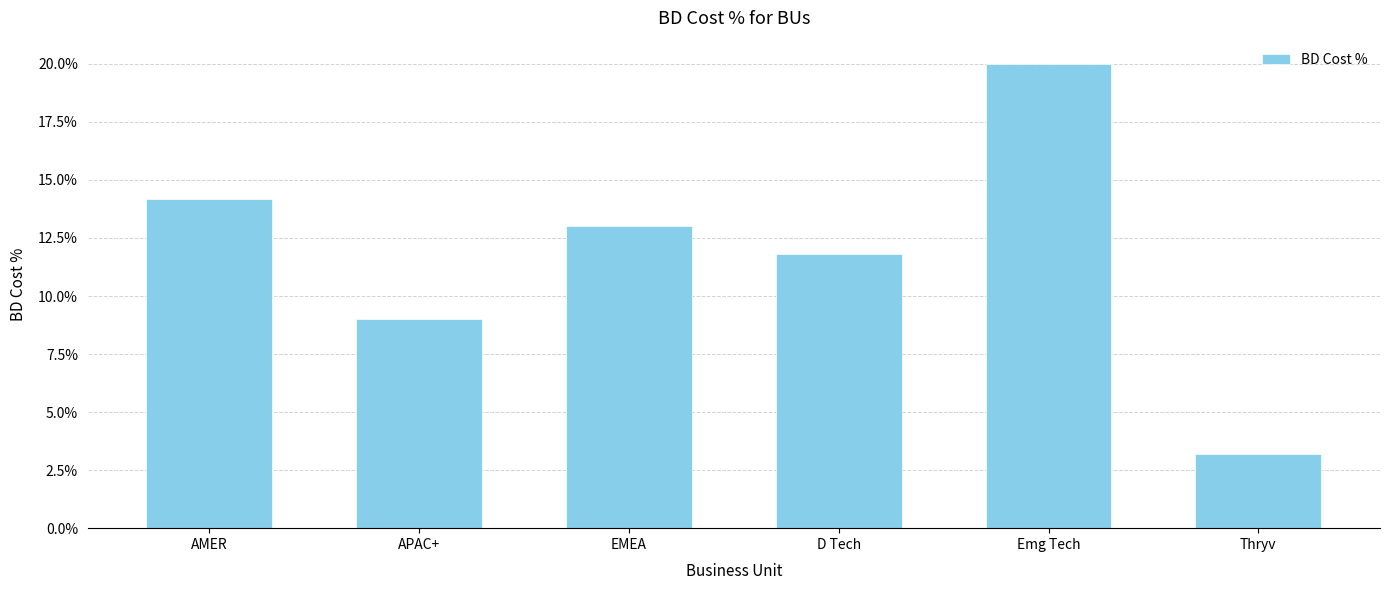

Are the bars horizontal?

No